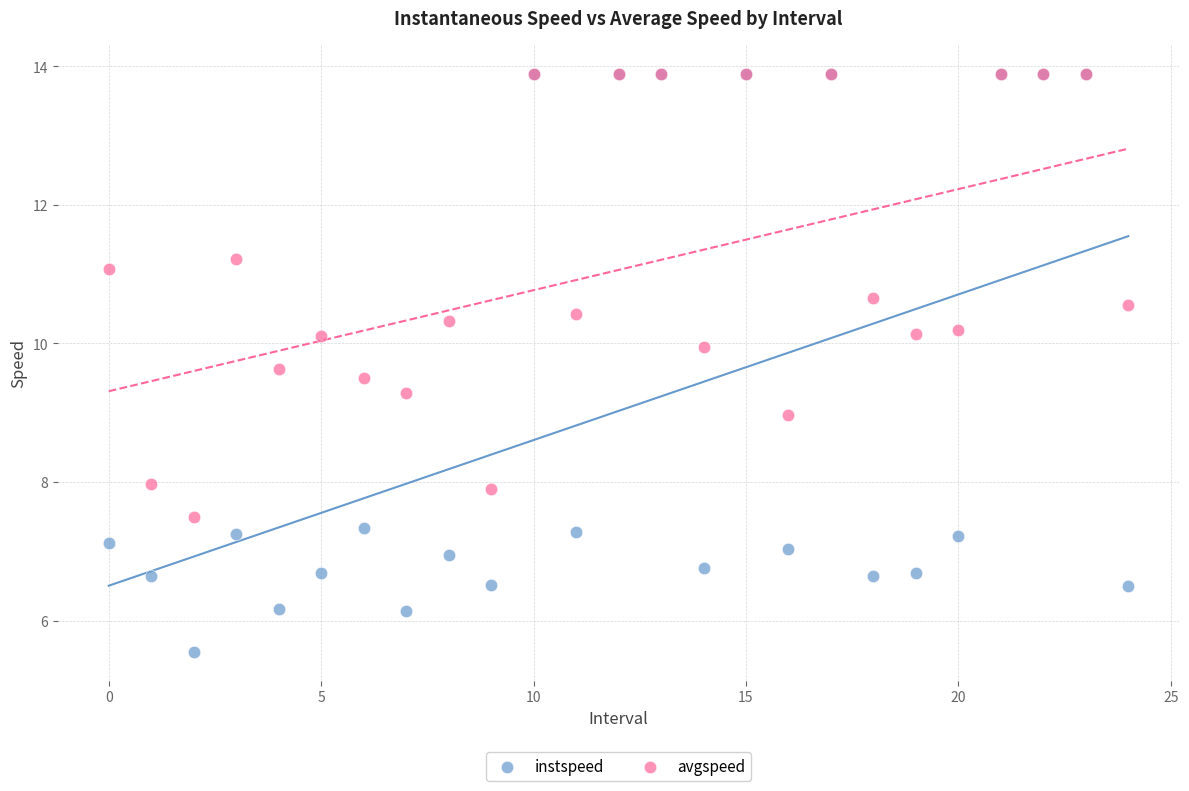

Which series has the largest Y range (max minus min)?

instspeed